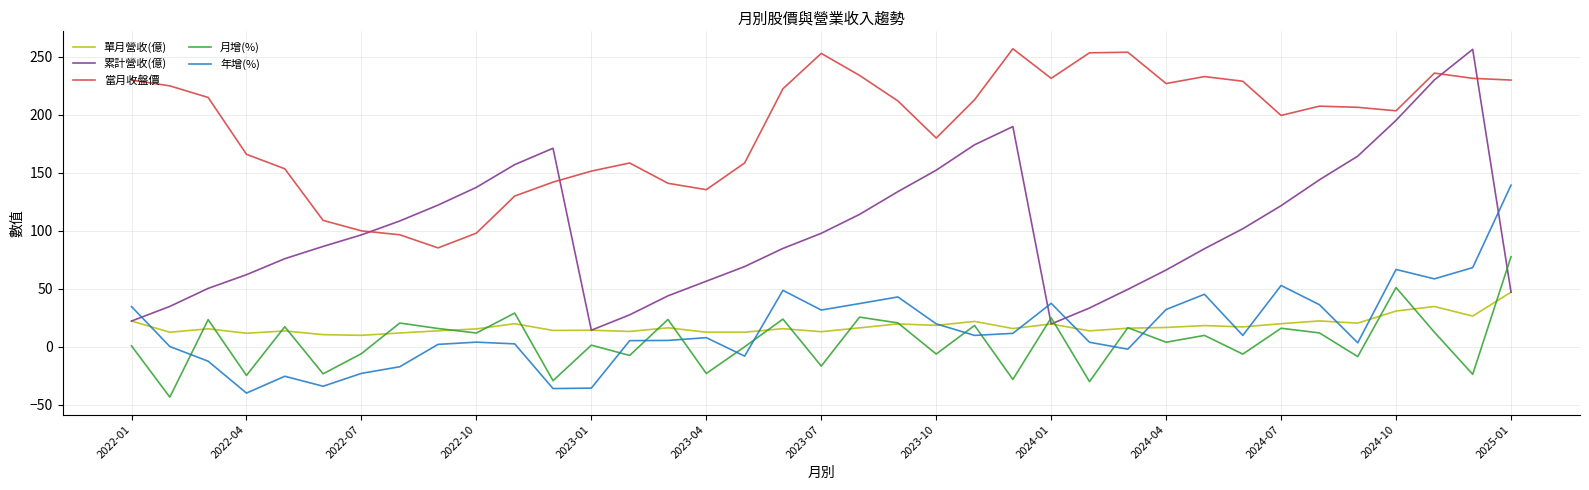

What is the minimum value for 單月營收(億)?

9.9